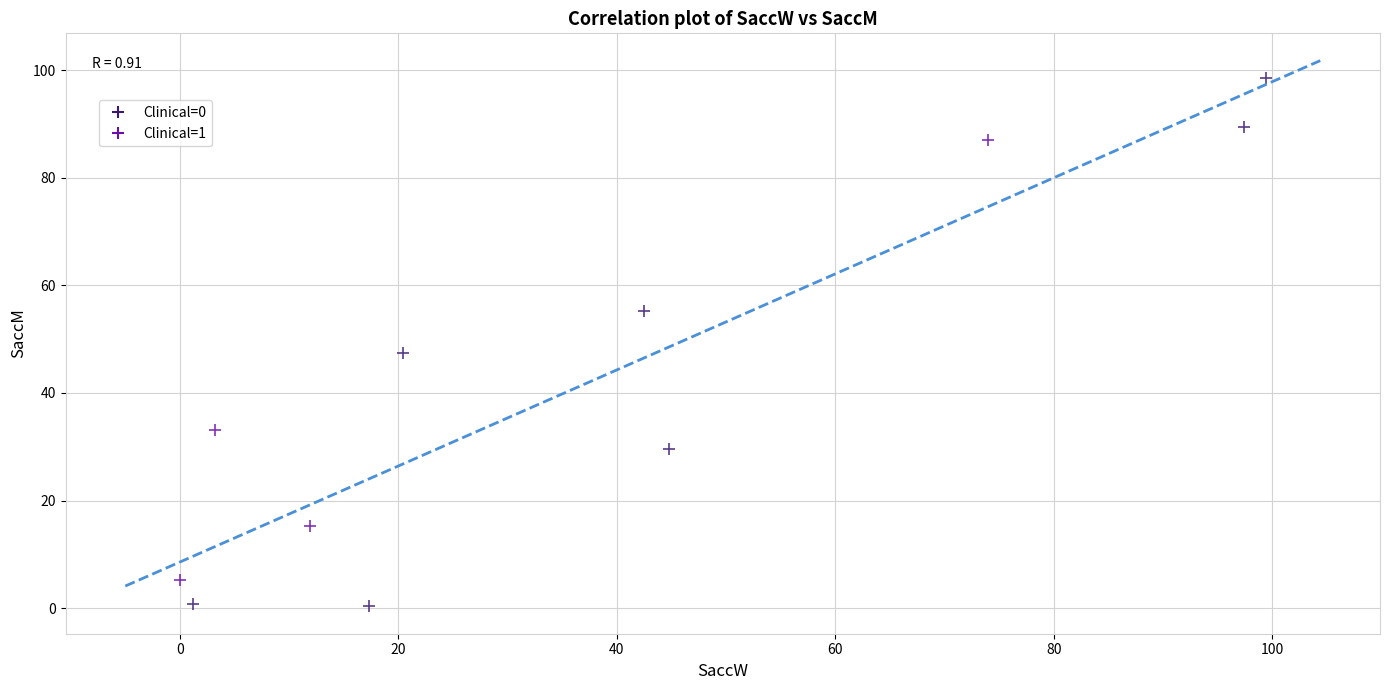

What are all the series names shown in the legend?

Clinical=0, Clinical=1